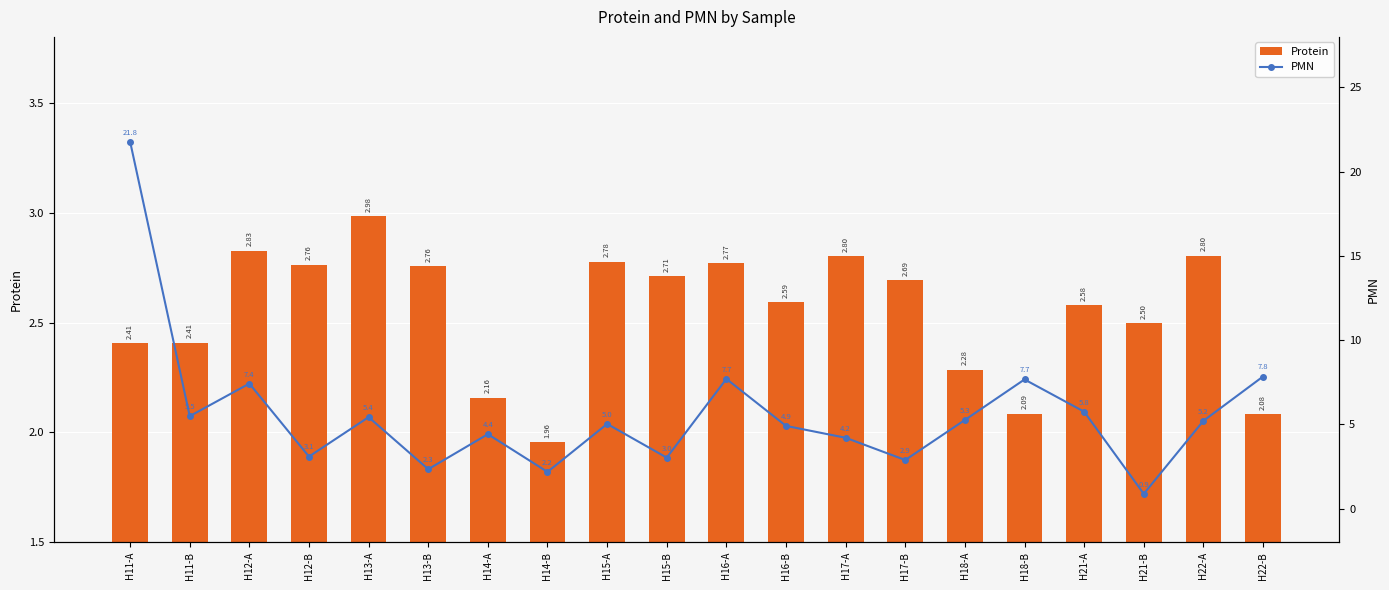

What is the lowest value of the PMN series?

0.9